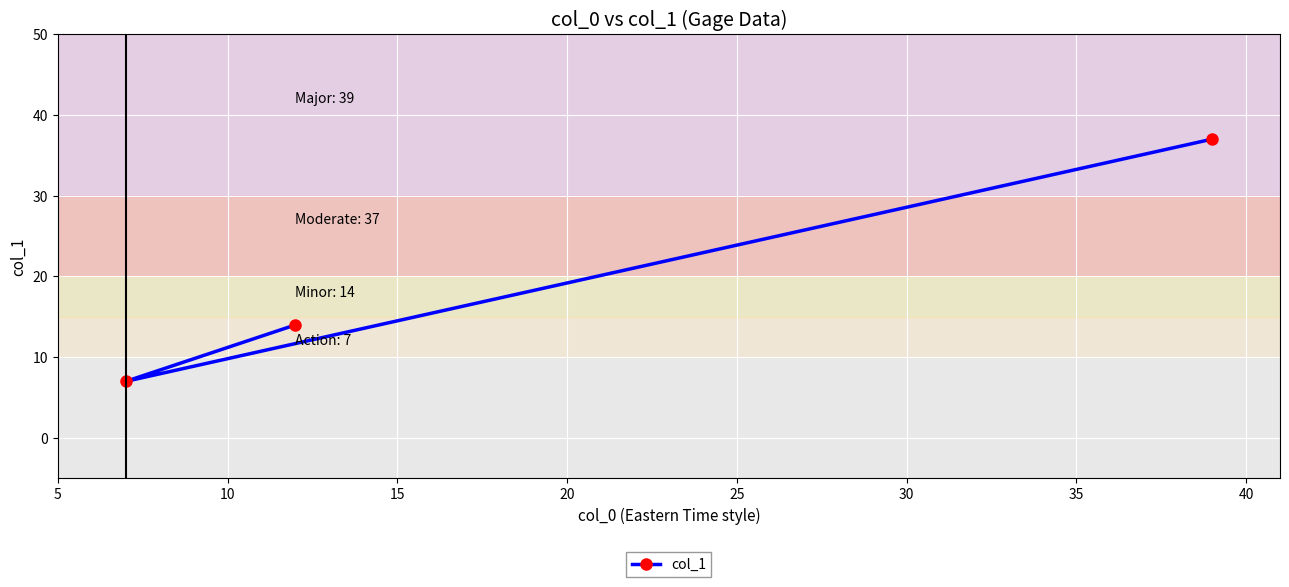

What is the maximum value shown in the chart?

37